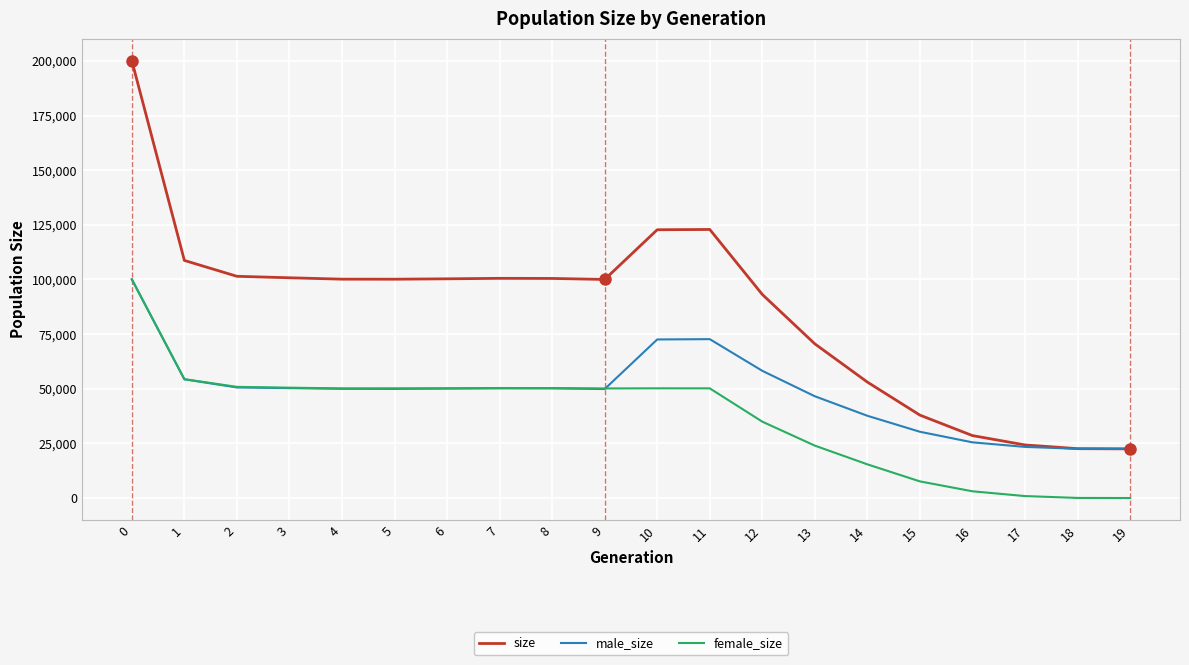

The value of female_size at 19 is 0. True or false?

True